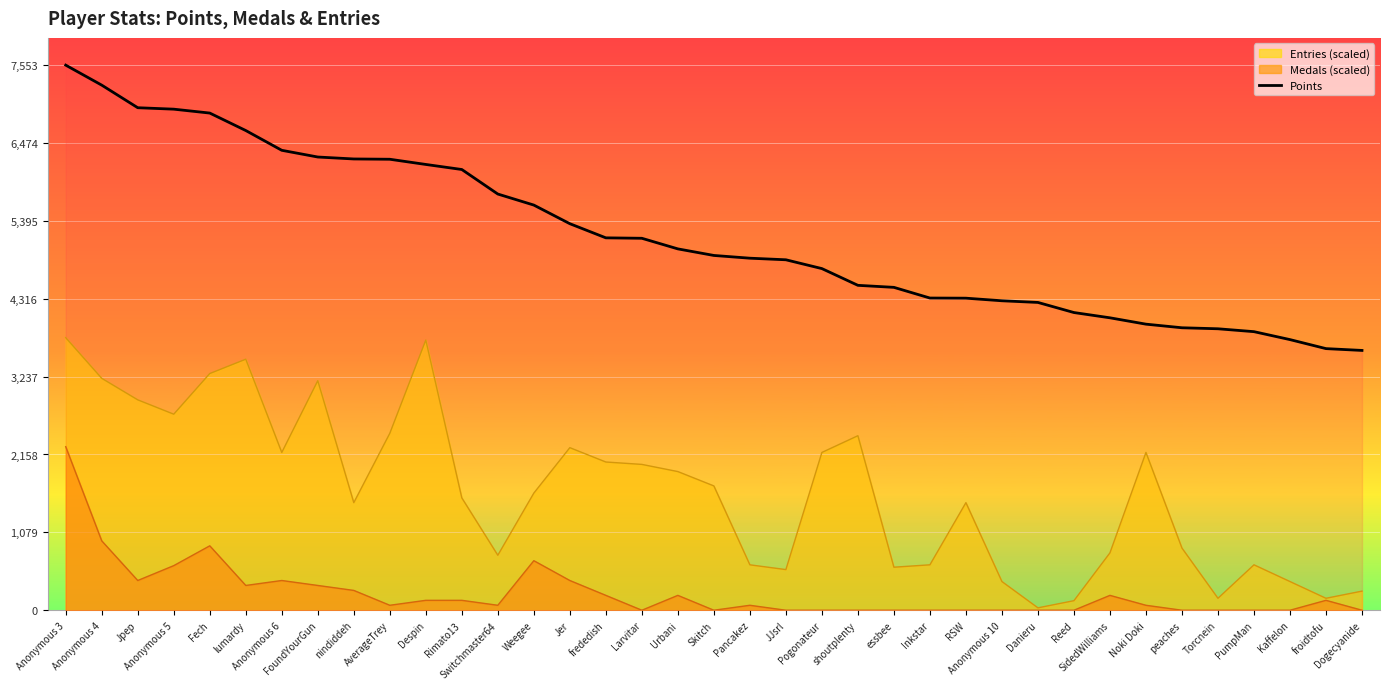

What position from the right is Anonymous 6?

31